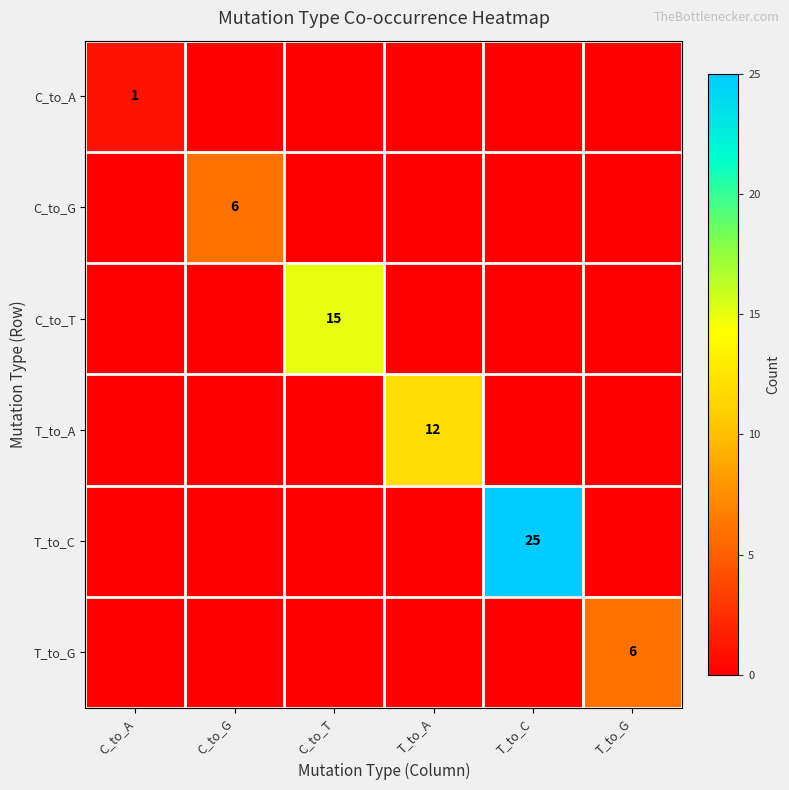

What is the maximum value shown in the chart?

25